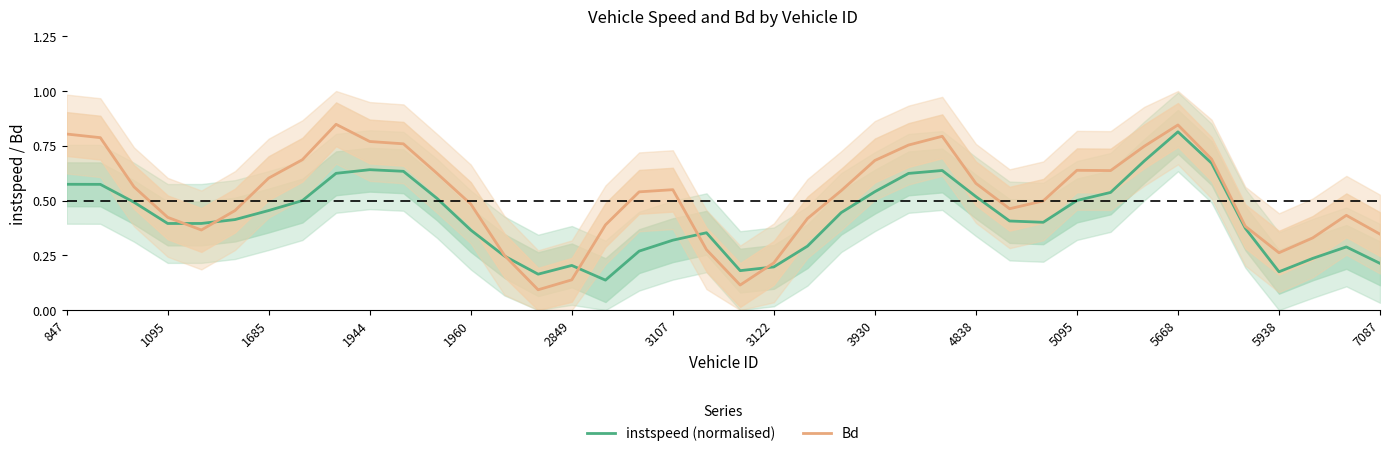

True or false: instspeed (normalised) and Bd intersect in this chart.

True